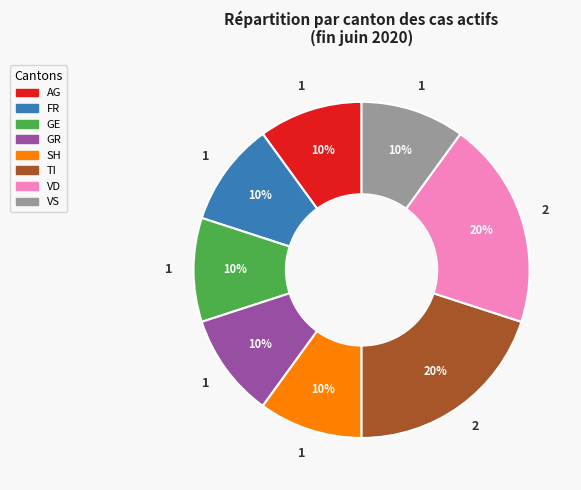

To the nearest percent, what is the average slice percentage?

12%